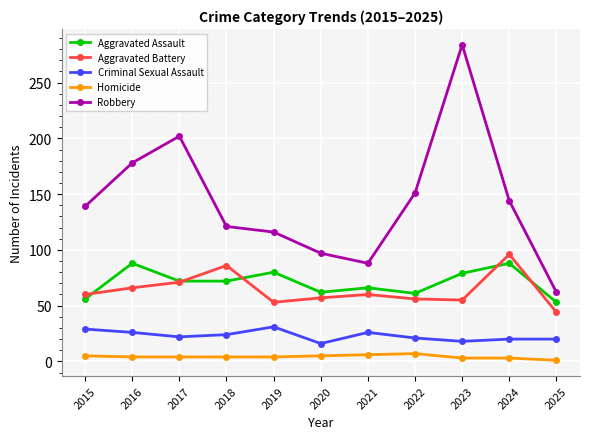

The Homicide series shows 5 at 2015. True or false?

True